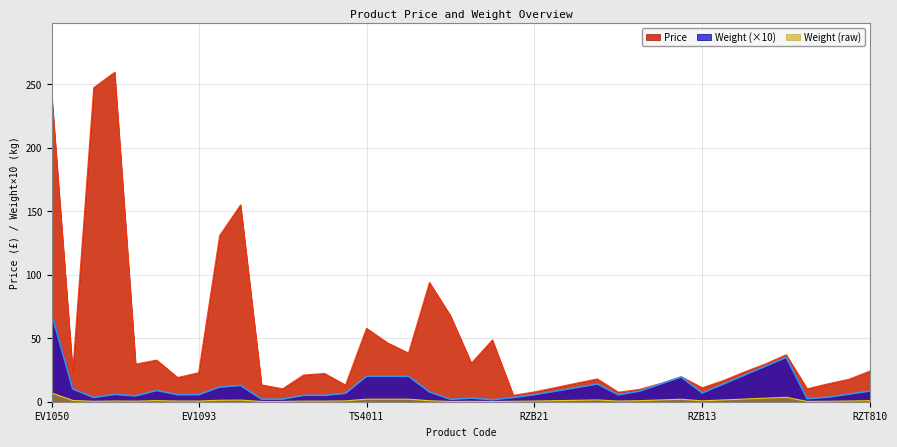

Rank the series by their average value, from highest to lowest.

Price, Weight (×10), Weight (raw)